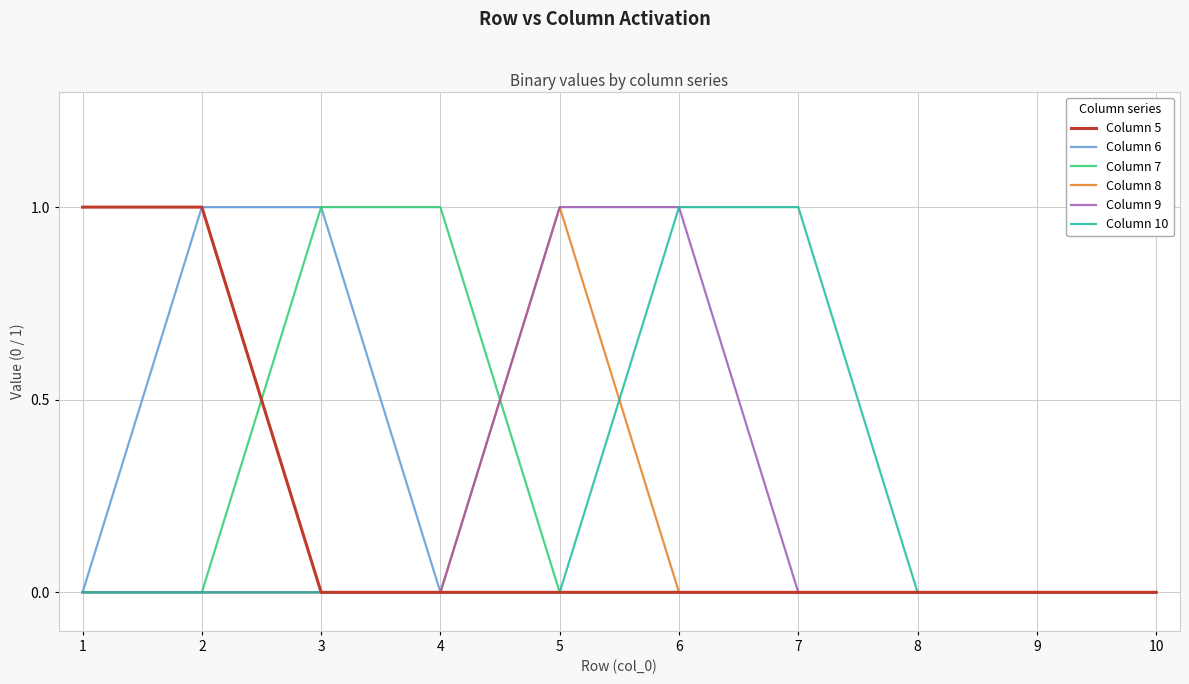

Which category has the highest value in the Column 8 series?

5